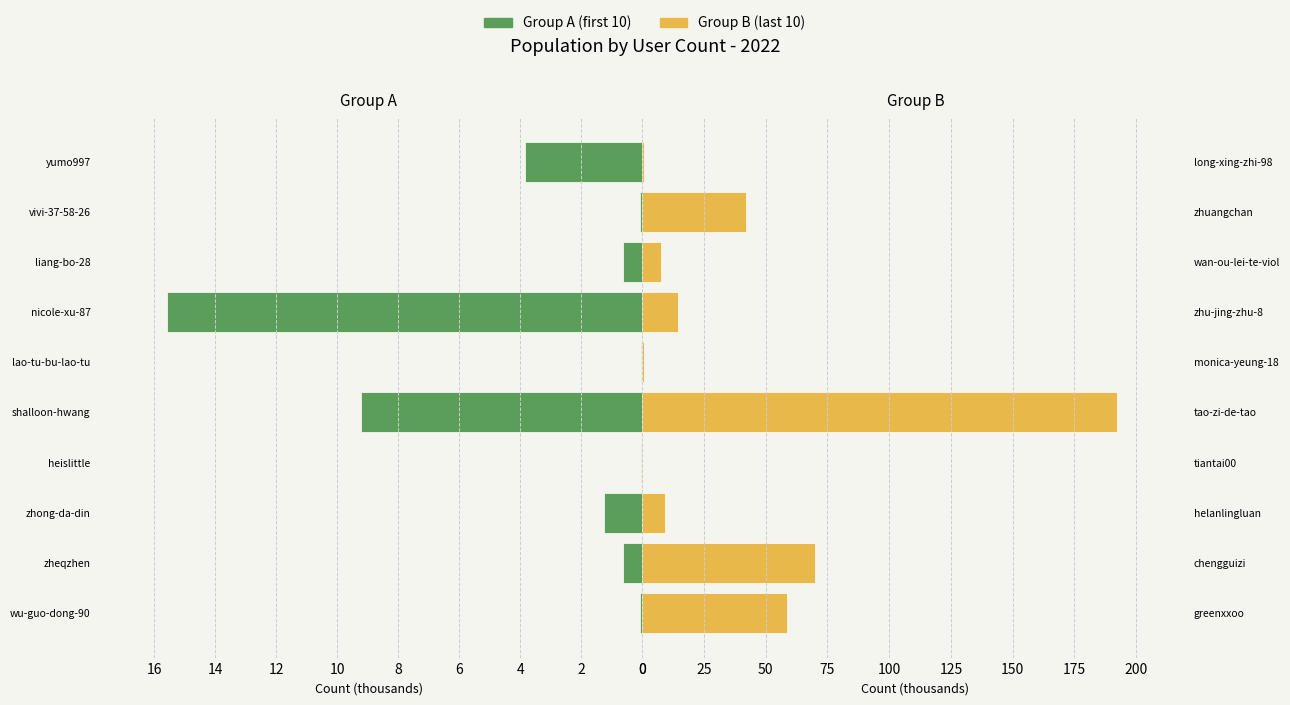

Between yumo997 and wu-guo-dong-90, which is larger?

yumo997